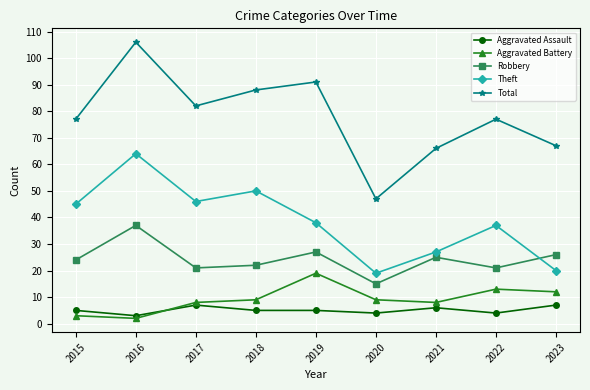

At which label does Aggravated Battery reach its peak?

2019